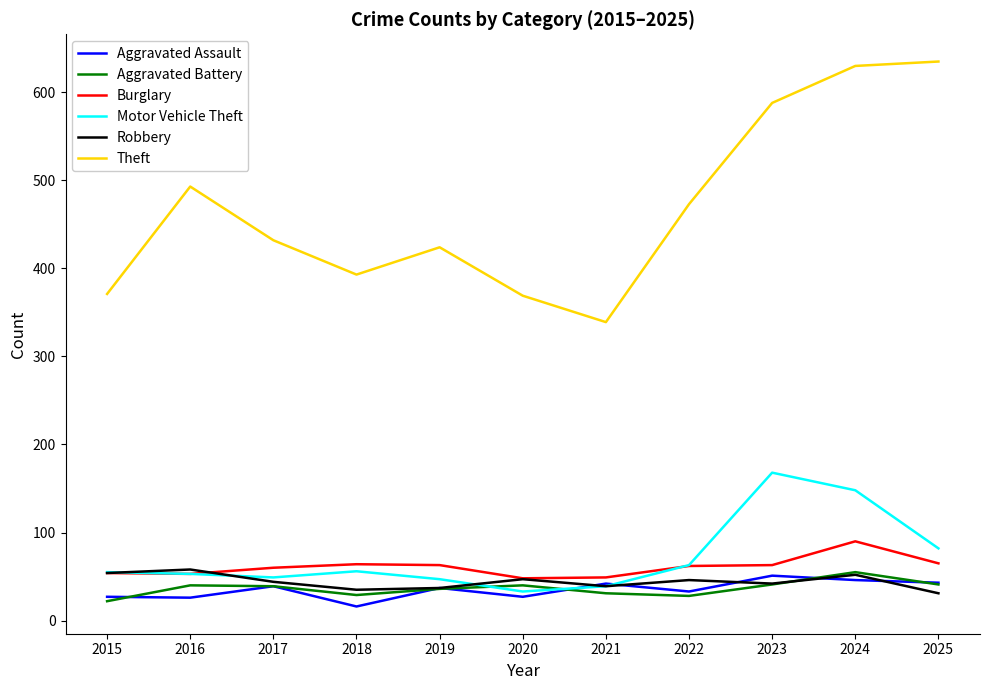

At which label does Aggravated Battery first exceed 39?

2016